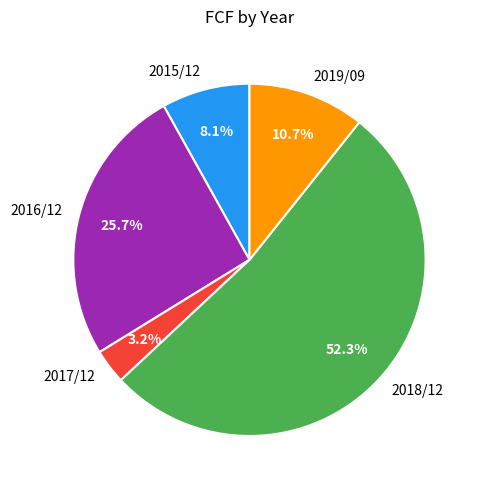

How many segments does this pie chart have?

5